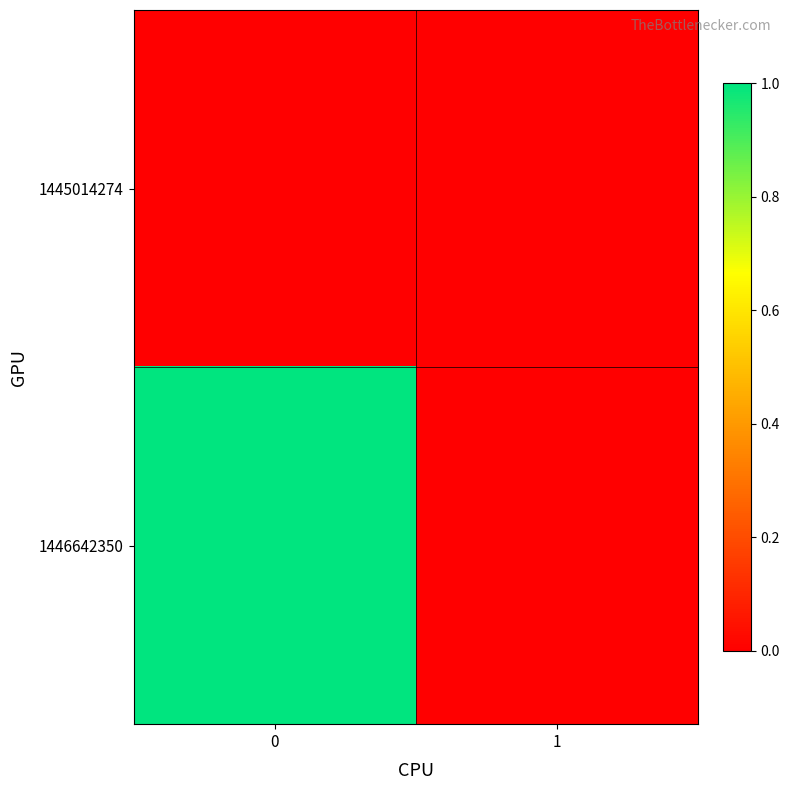

Which series has the widest spread of values?

1446642350